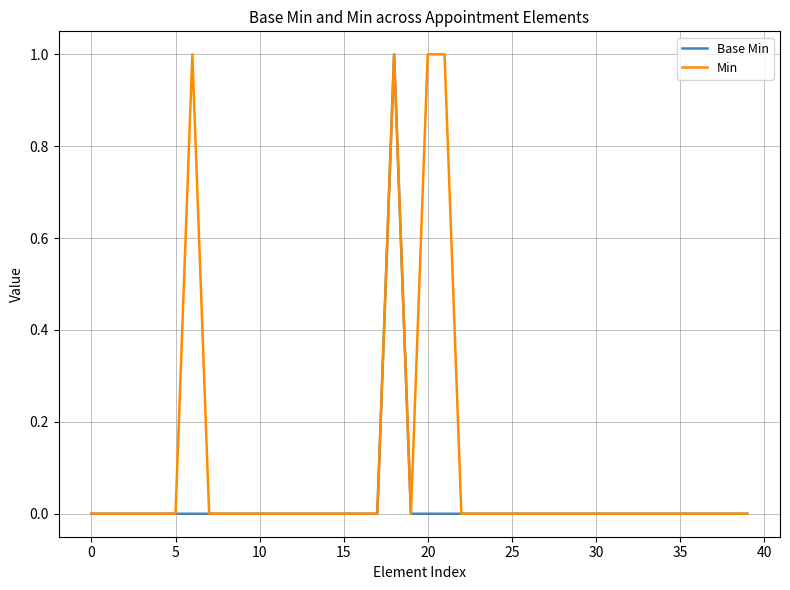

Which series has the largest total across all categories?

Min